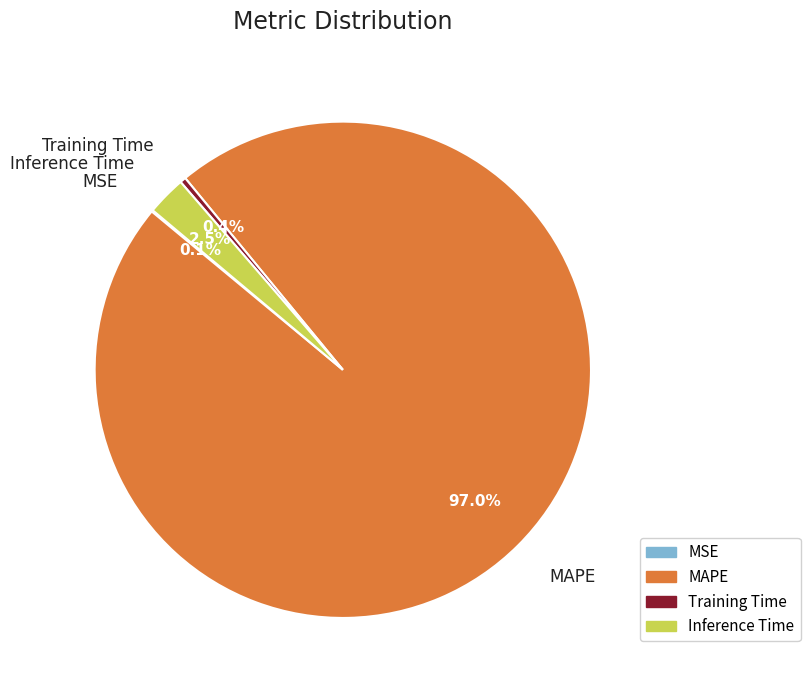

Between Inference Time and MAPE, which is larger?

MAPE